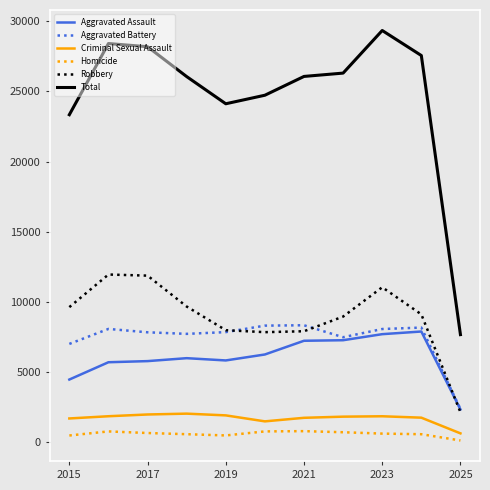

Which series has the largest range (max minus min)?

Total